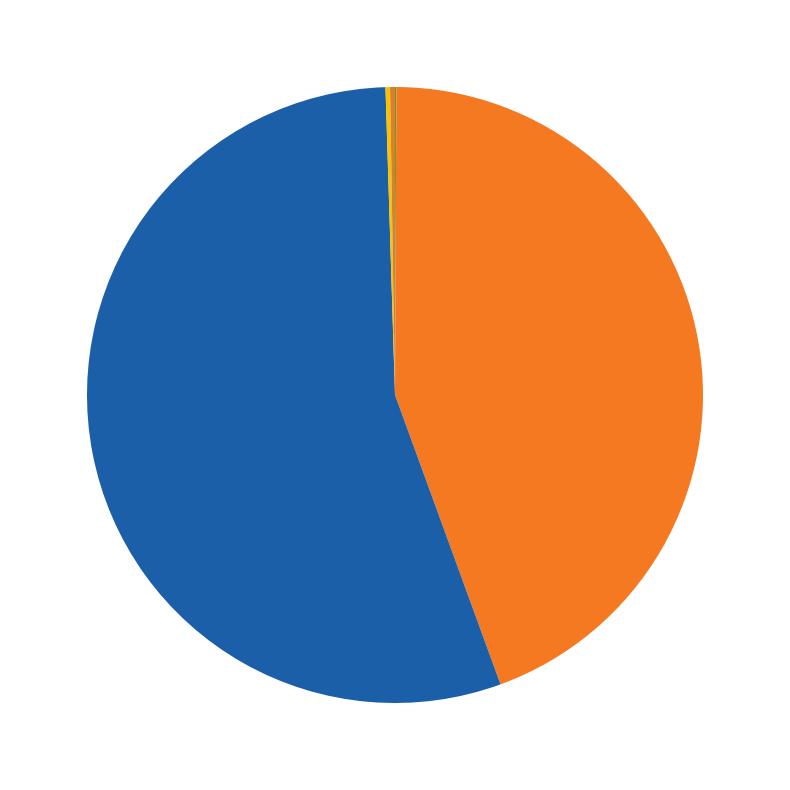

Is there a majority slice in this chart?

Yes